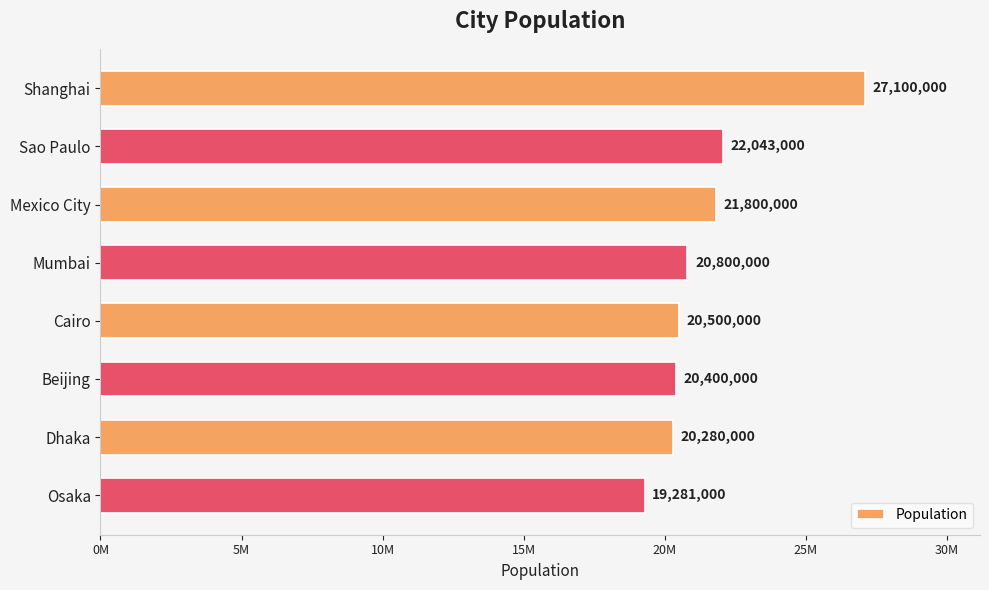

What is the difference between the maximum and second lowest values?

6820000